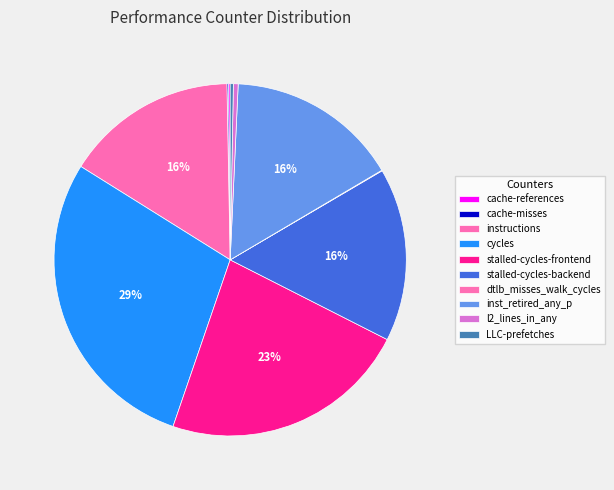

Does any single category account for the majority?

No